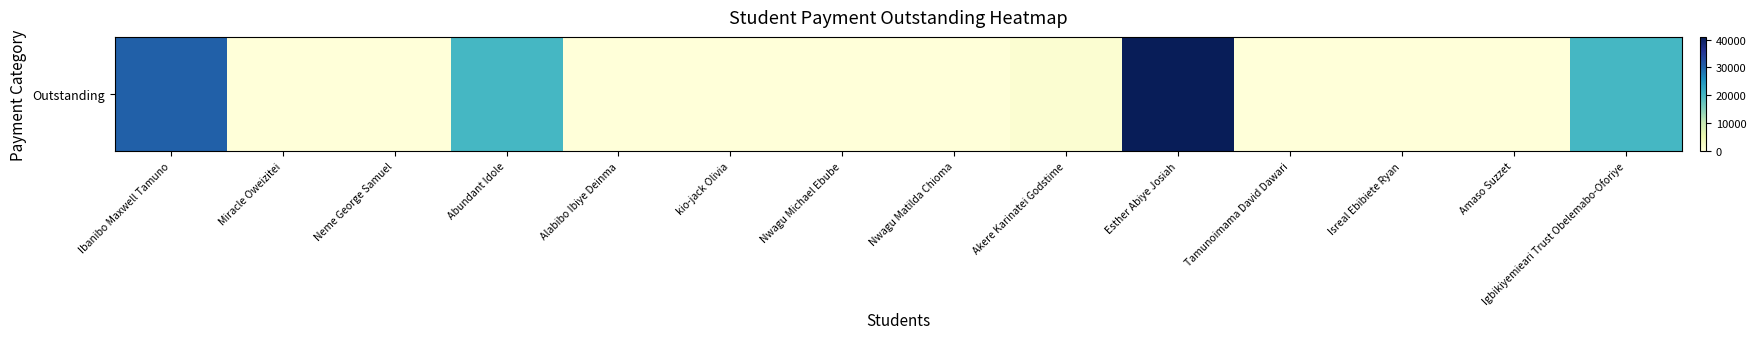

What is the difference between the maximum and second lowest values?

40950